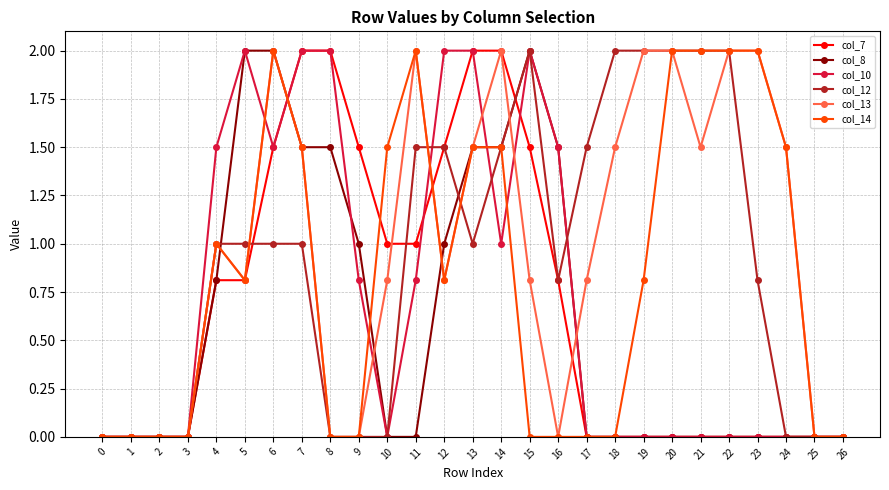

What is the value of the col_12 point at the 8th from the left?

1.0